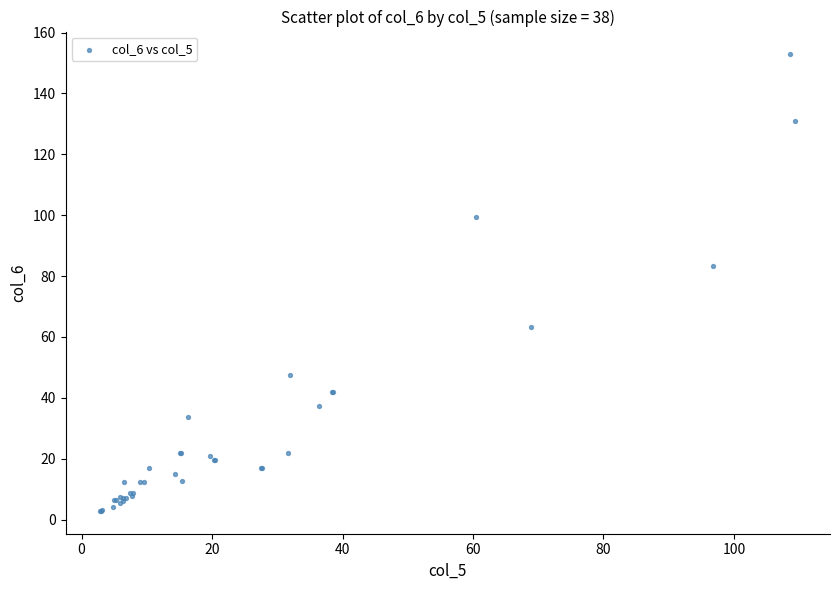

What Y value in the scatter plot is closest to 77?

83.2